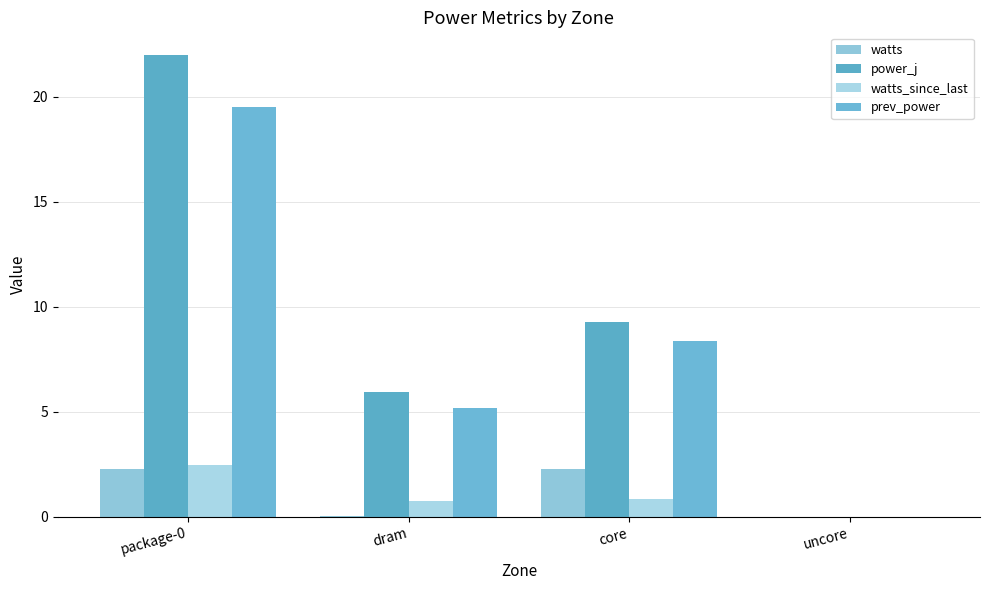

Rank the categories by prev_power value from lowest to highest.

uncore, dram, core, package-0